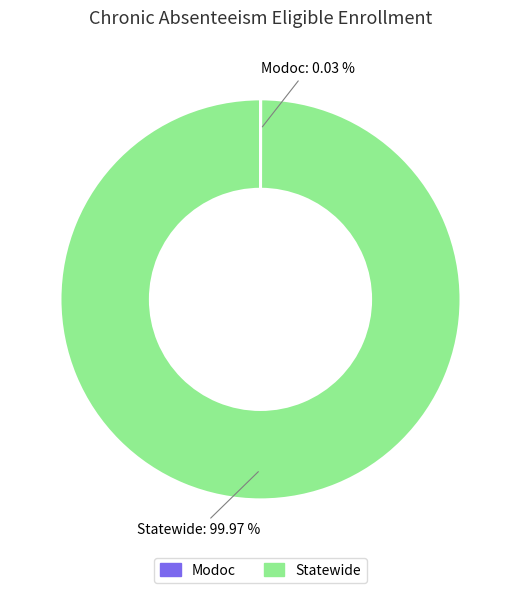

To the nearest percent, what portion does Statewide represent?

100%